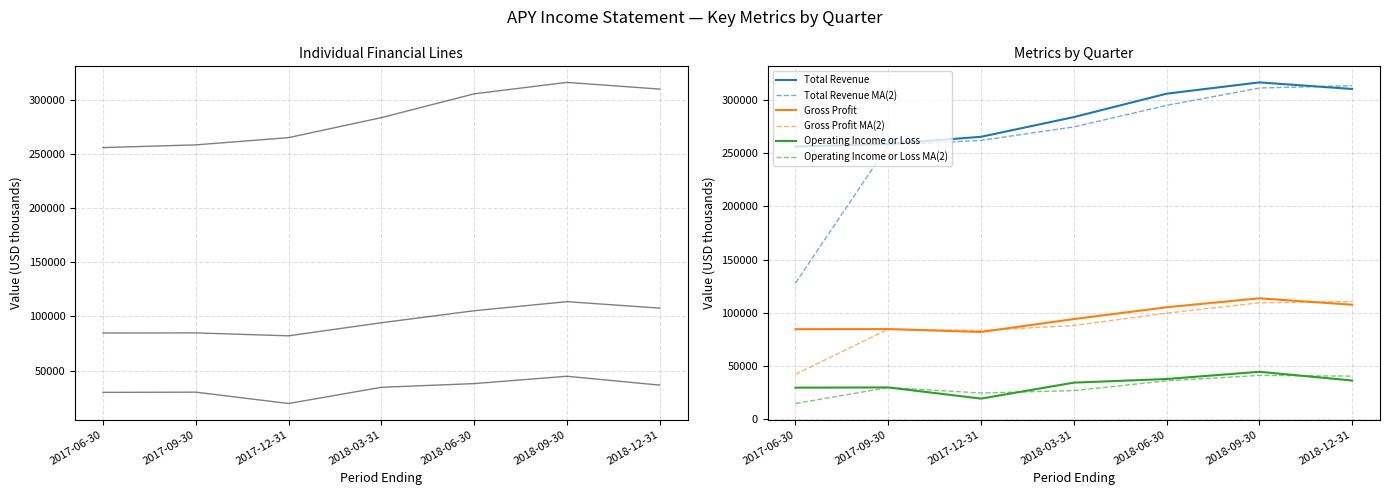

What is the maximum value shown in the chart?

316500